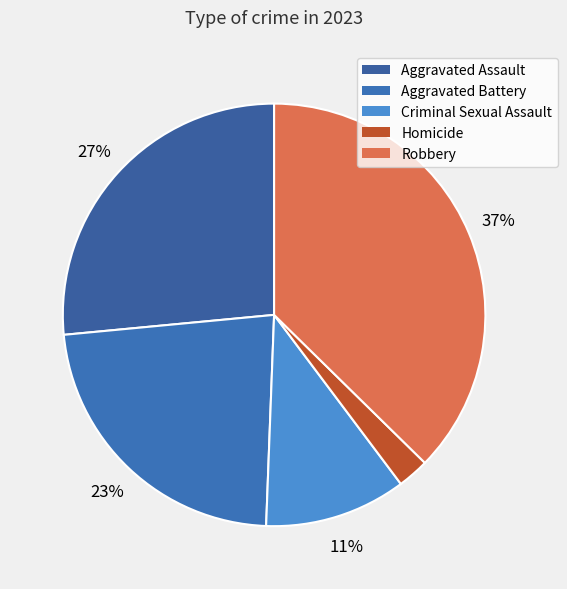

To the nearest percent, what is the difference between the Homicide and Robbery slice percentages?

35%